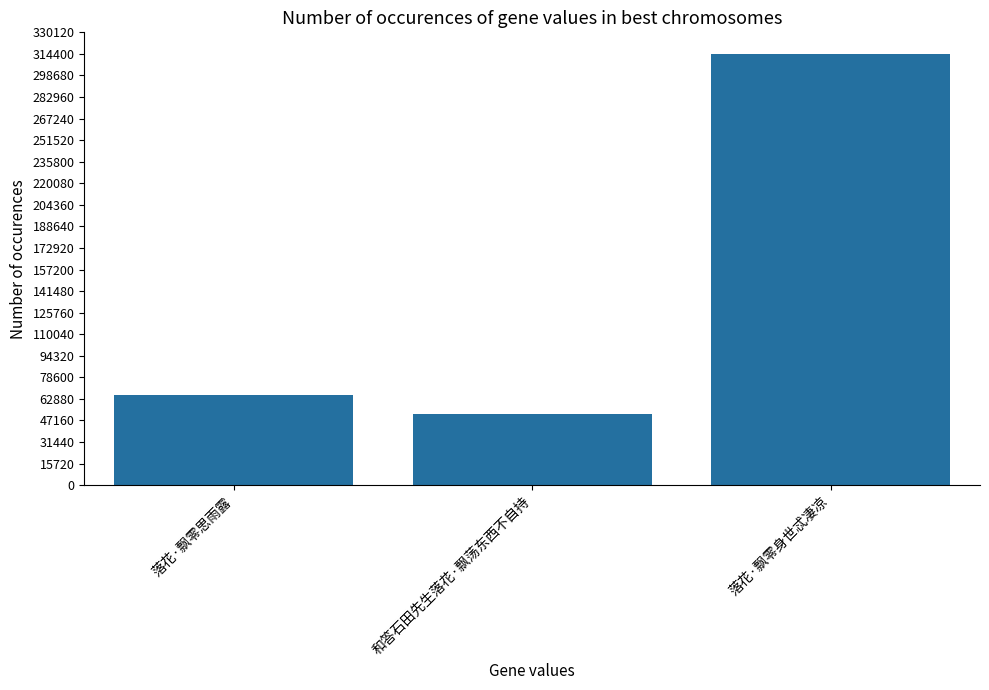

What is the label of the 2nd bar from the left?

和答石田先生落花·飘荡东西不自持